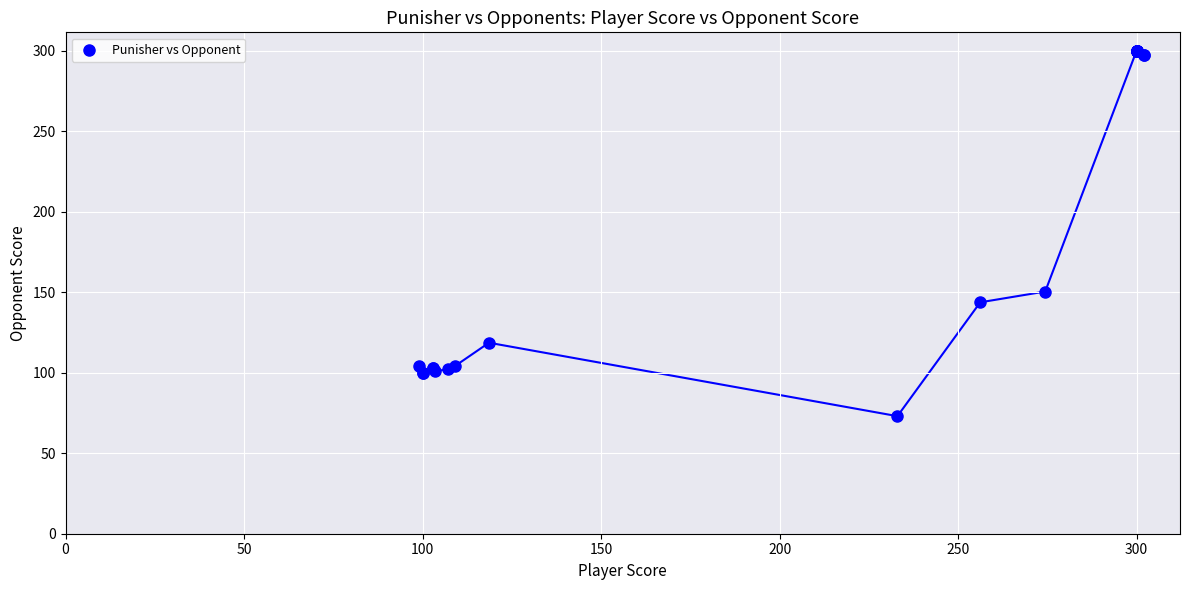

What Y value in the scatter plot is closest to 186?

150.4